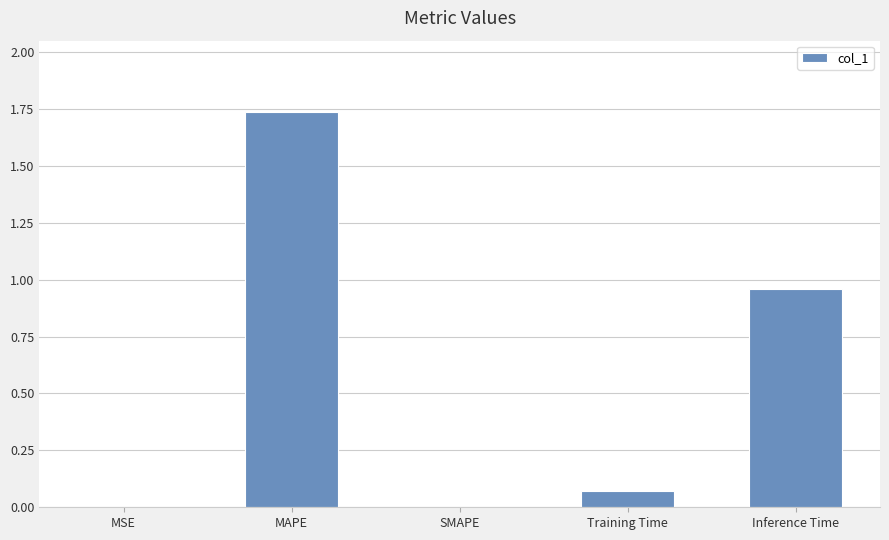

What is the sum of all values?

2.8